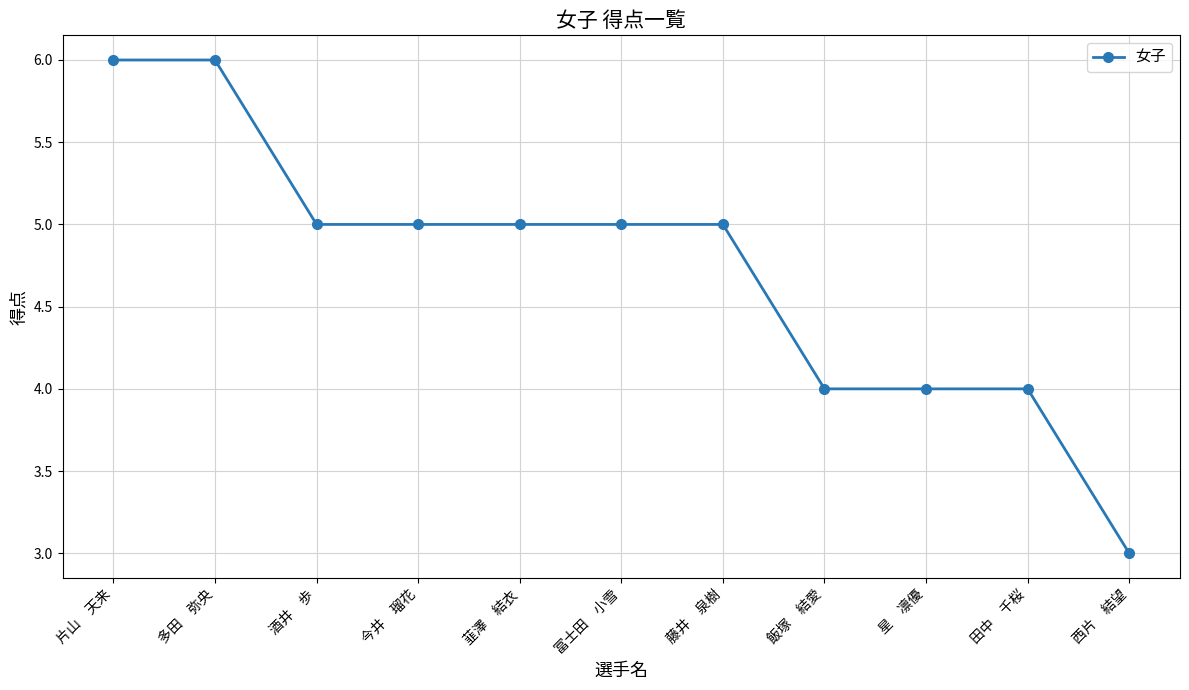

Does the chart display data point markers on the line(s)?

Yes